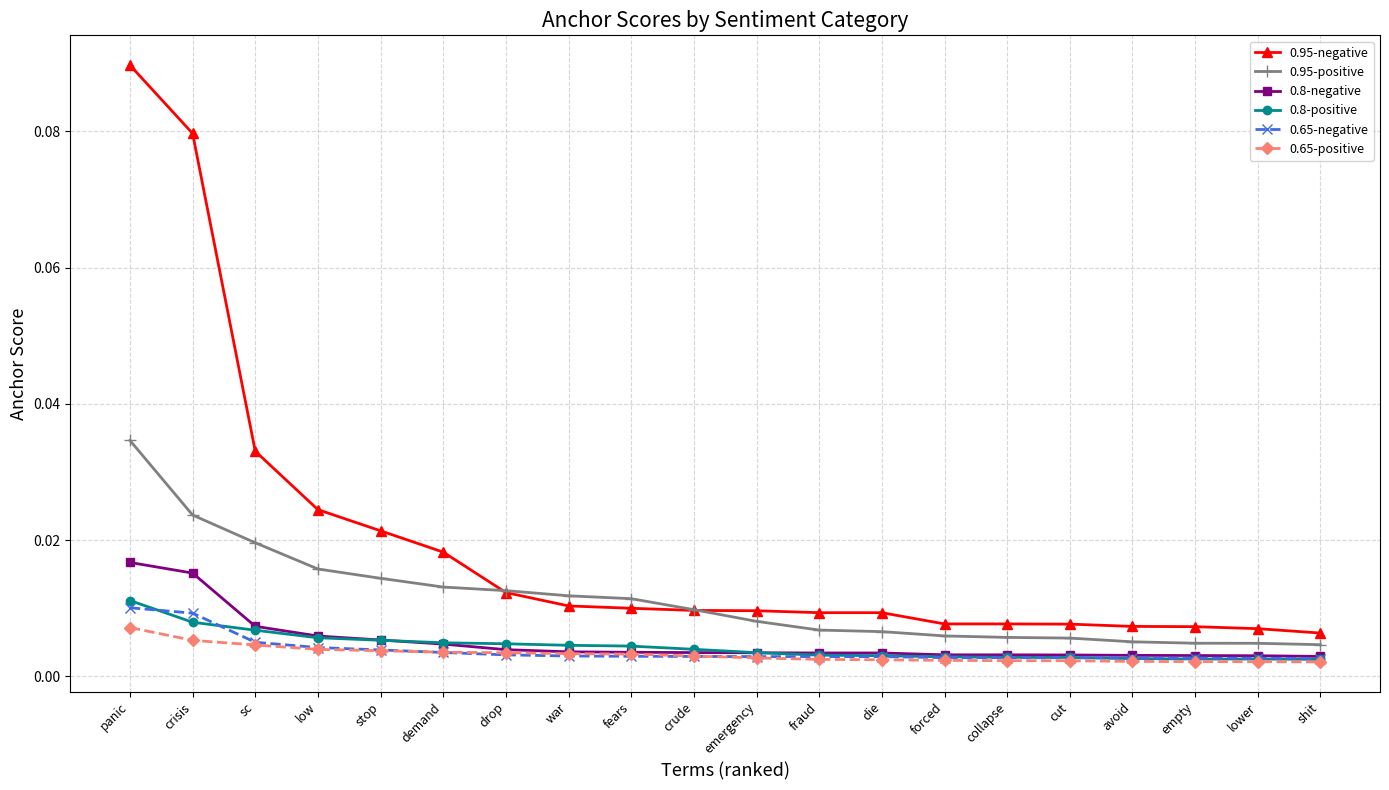

True or false: 0.8-negative and 0.95-positive intersect in this chart.

False